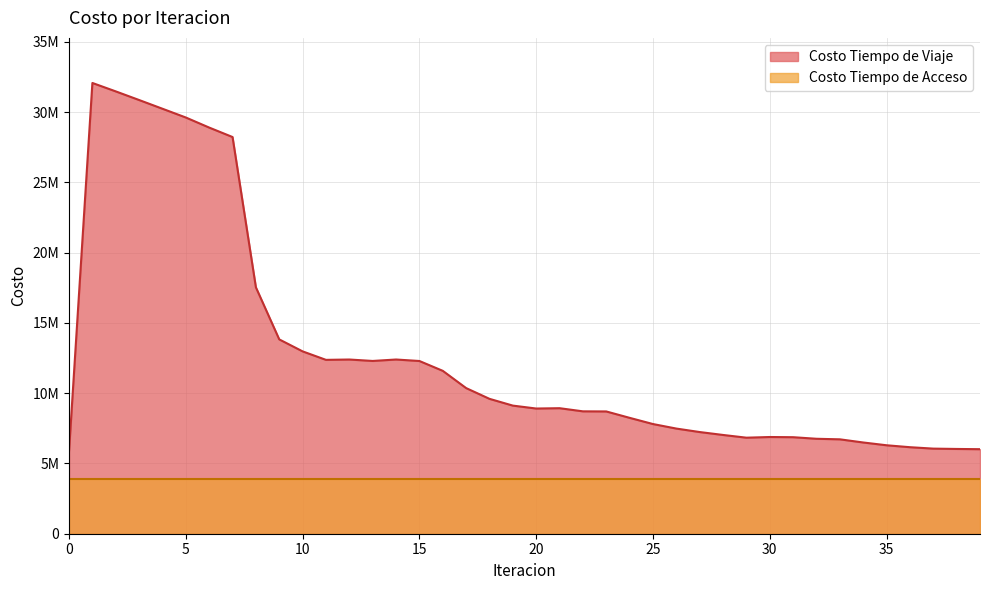

Rank the categories by value from lowest to highest.

0, 39, 38, 37, 36, 35, 34, 33, 32, 29, 31, 30, 28, 27, 26, 25, 24, 23, 22, 20, 21, 19, 18, 17, 16, 15, 13, 11, 12, 14, 10, 9, 8, 7, 6, 5, 4, 3, 2, 1